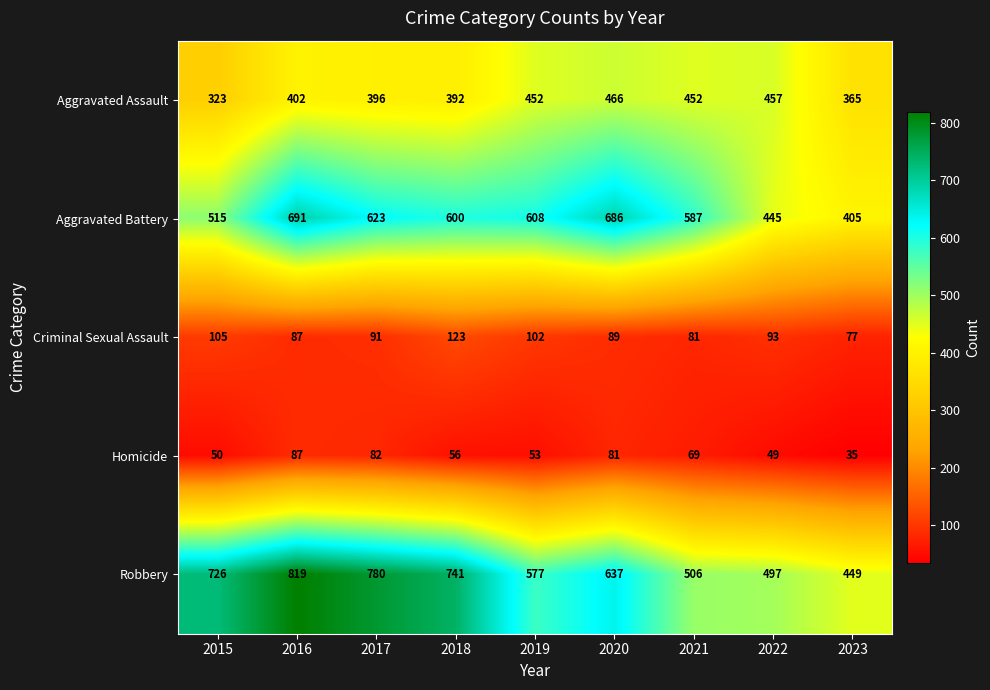

What is the sum of the Homicide values at 2016 and 2019?

140